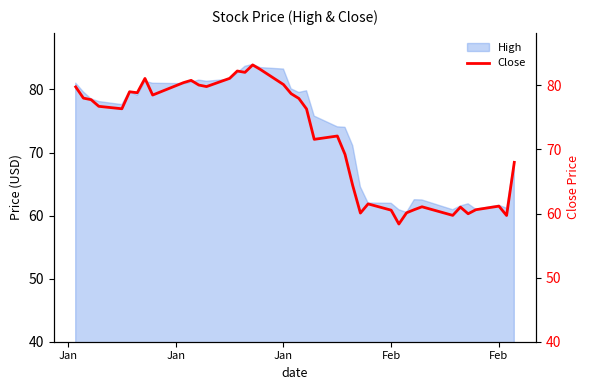

Is it true that the value at Jan is 77.8?

True